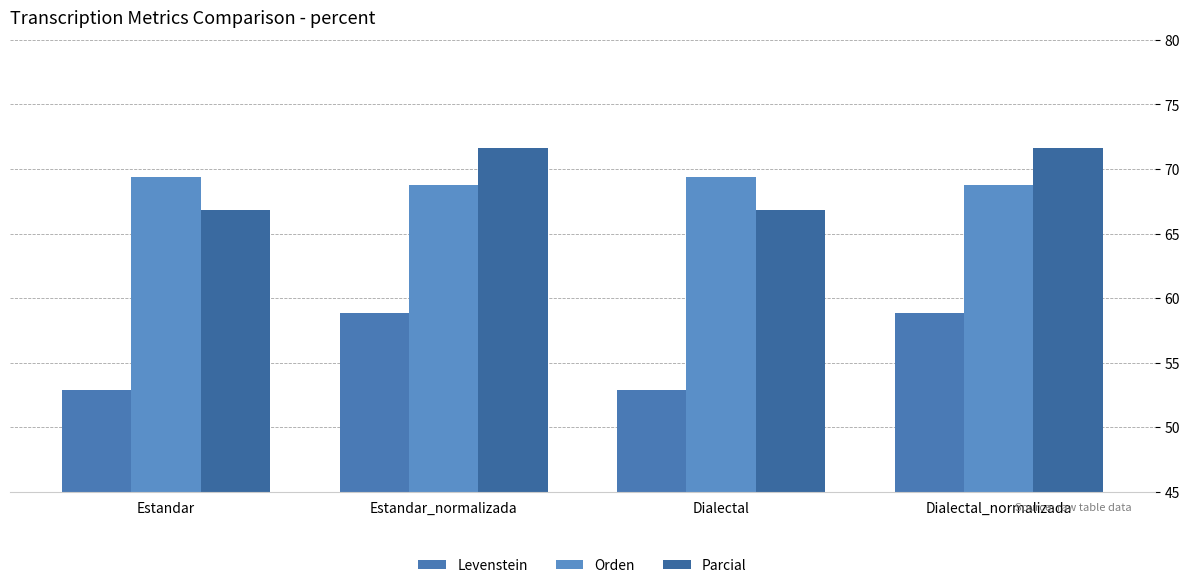

What is the difference between the highest and lowest values at Dialectal?

16.5